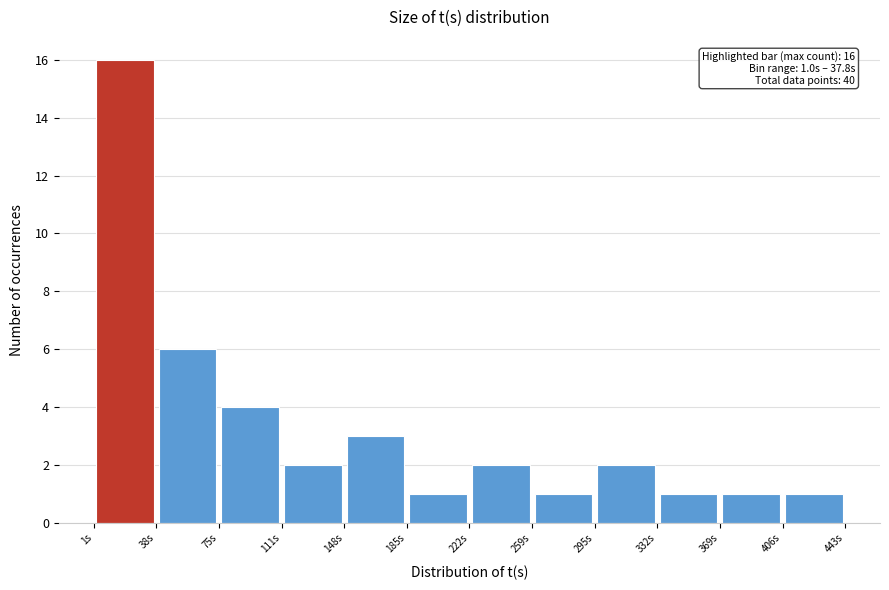

Which range on the x-axis has the tallest bar?

0 to 40